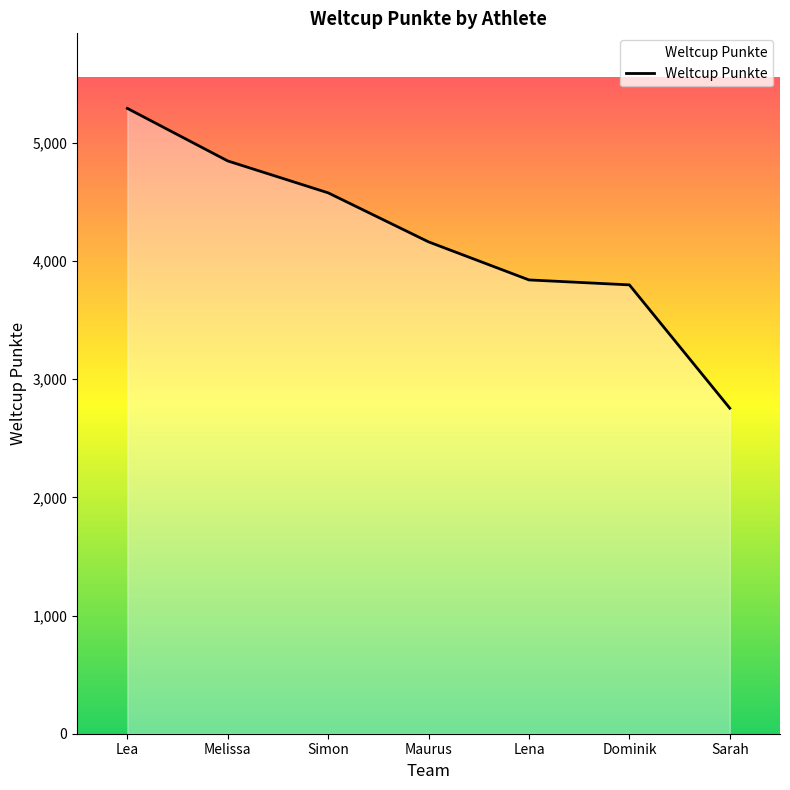

What is the sum of all values?

29277